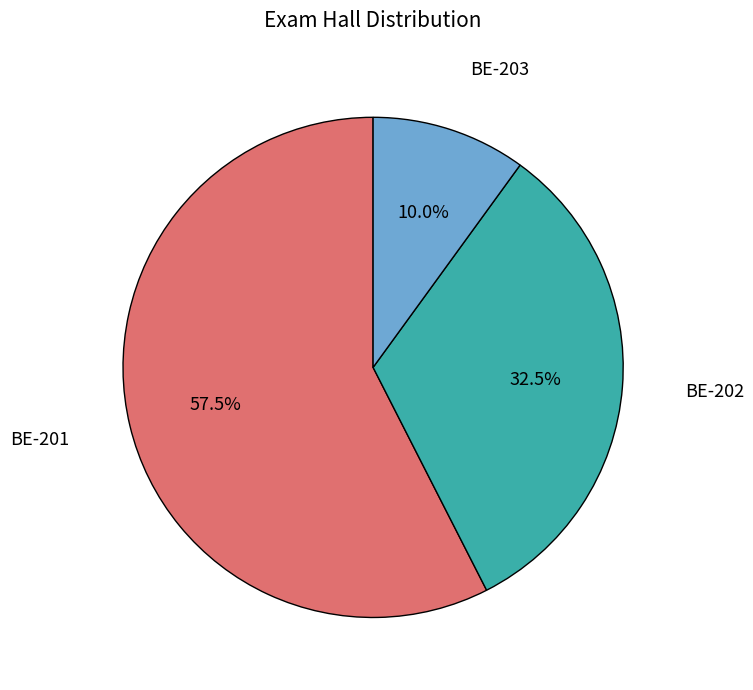

How many slices are in this pie chart?

3